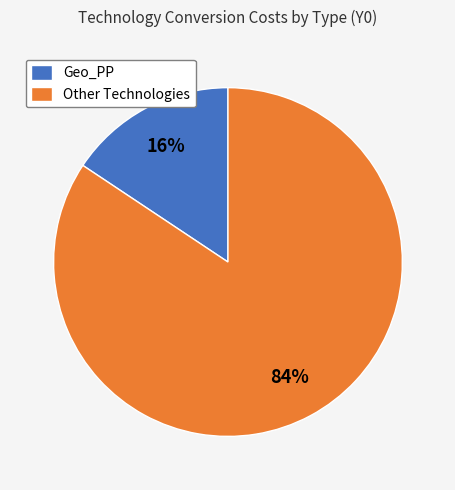

Which has a higher value, Other Technologies or Geo_PP?

Other Technologies